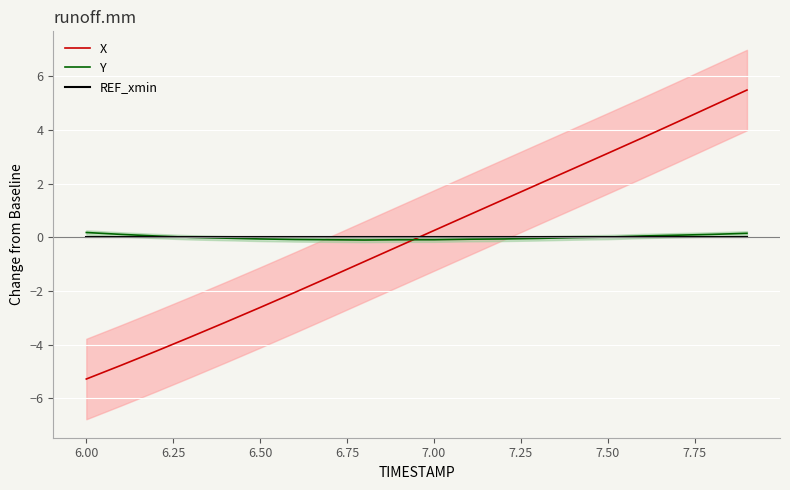

The value of X at 7.50 is 1.3. True or false?

False